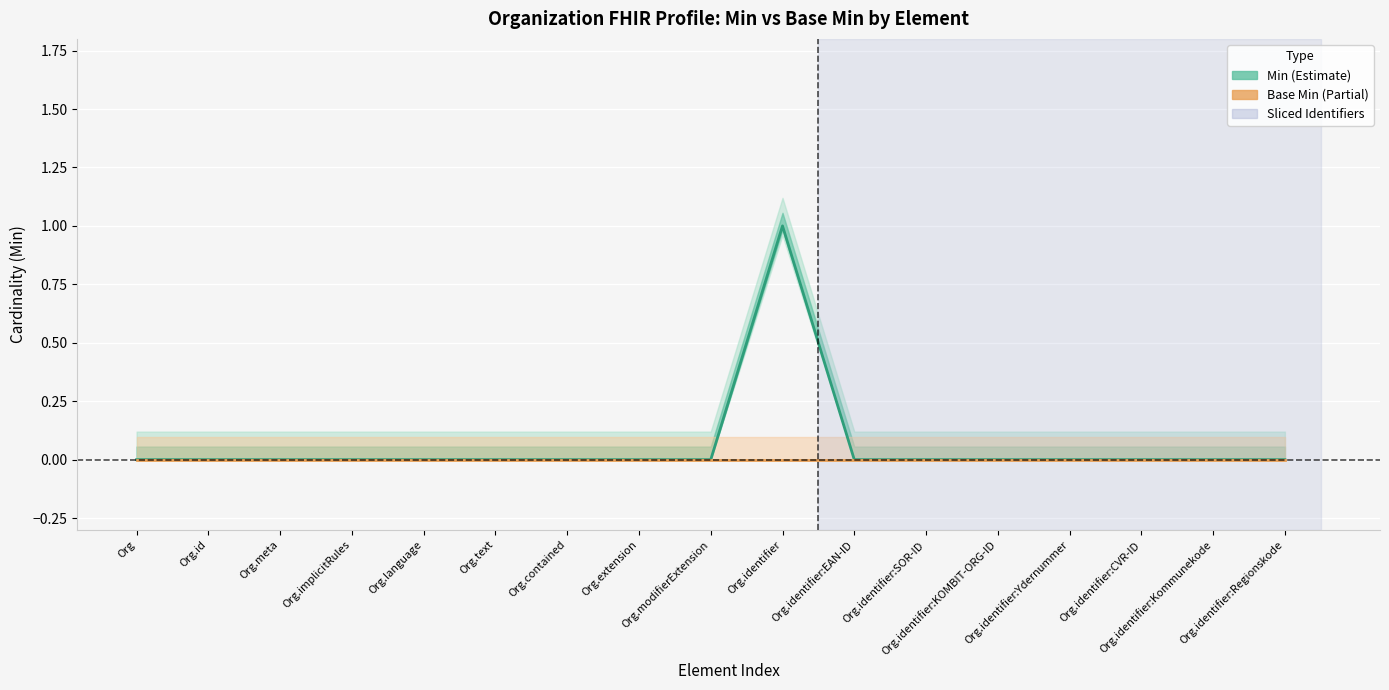

True or false: Min and Base Min cross at least once.

False